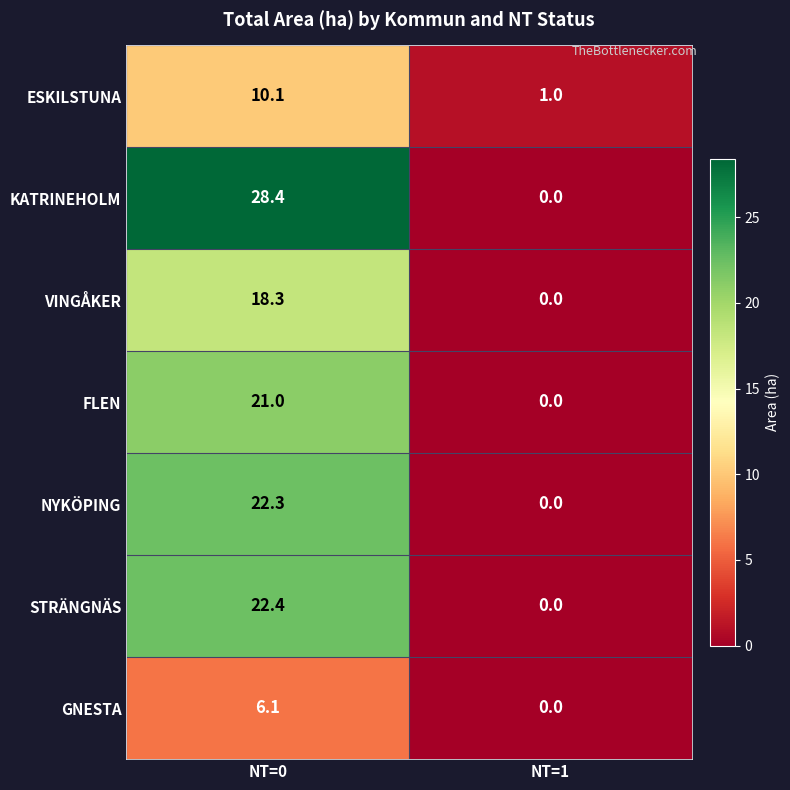

Between NT=0 and NT=1, which series saw the biggest shift?

KATRINEHOLM